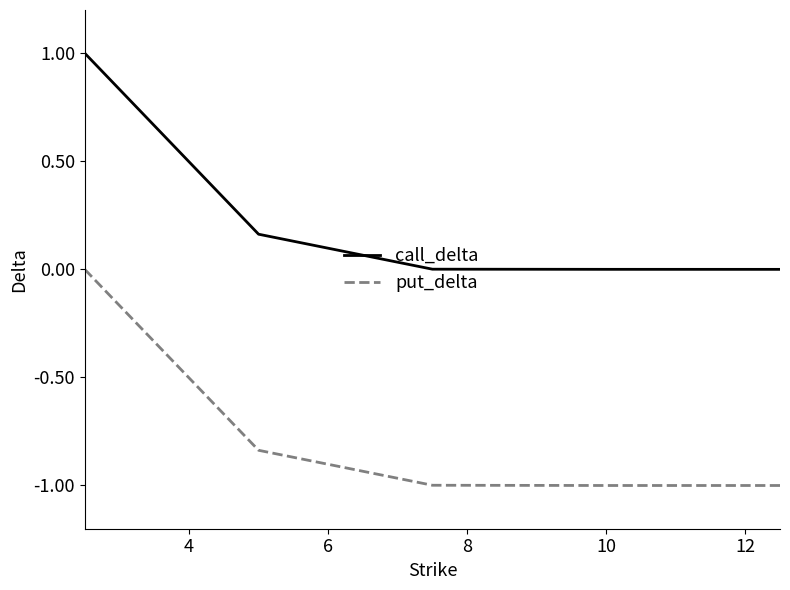

What is the difference between the maximum and minimum values in the put_delta series?

1.0